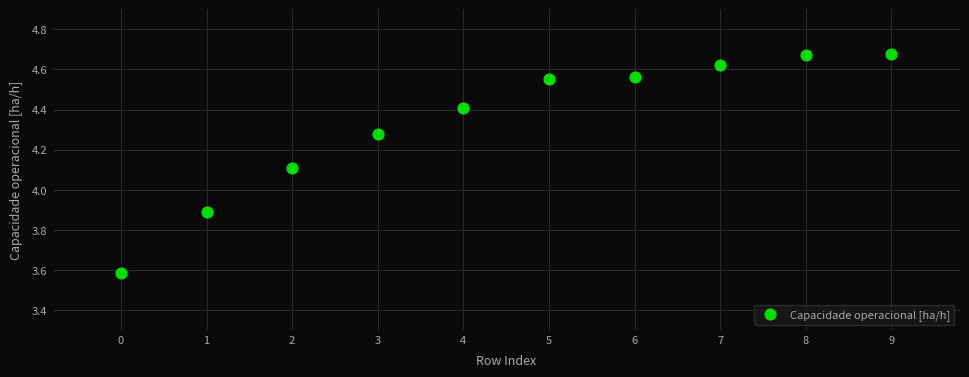

What is the range of Y values (max minus min)?

1.1